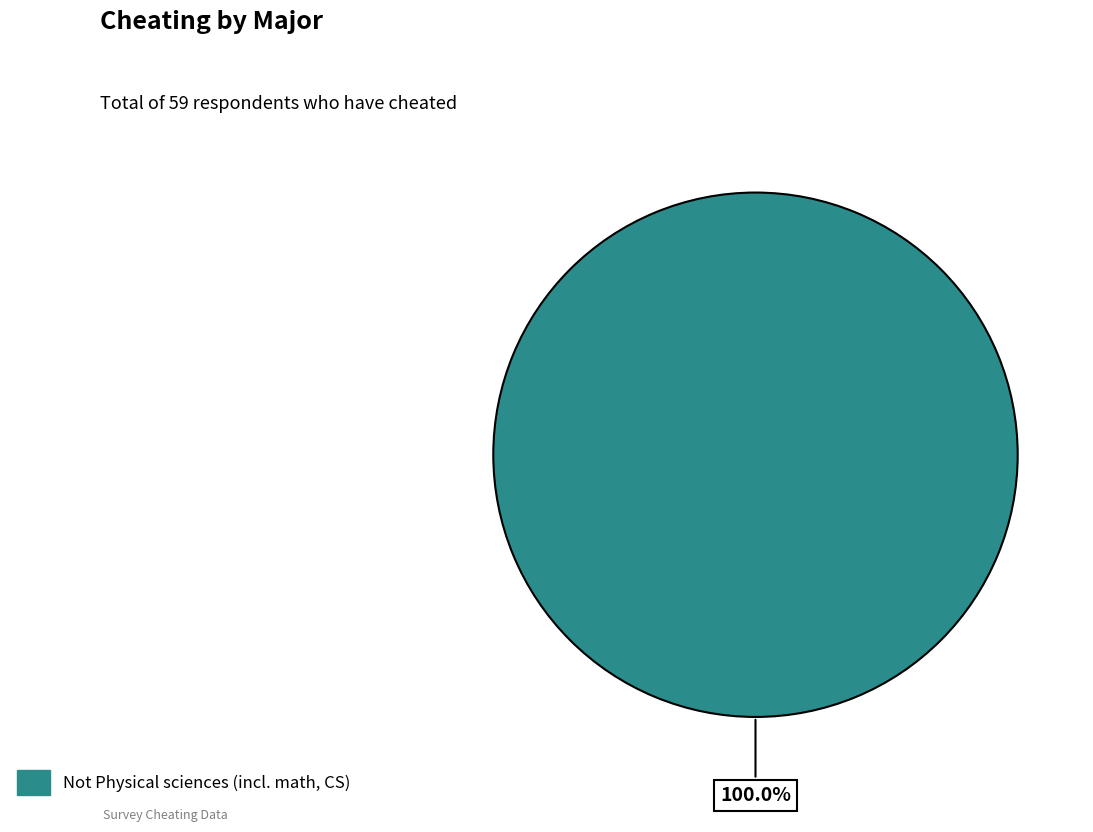

Count the number of slices in the pie.

1